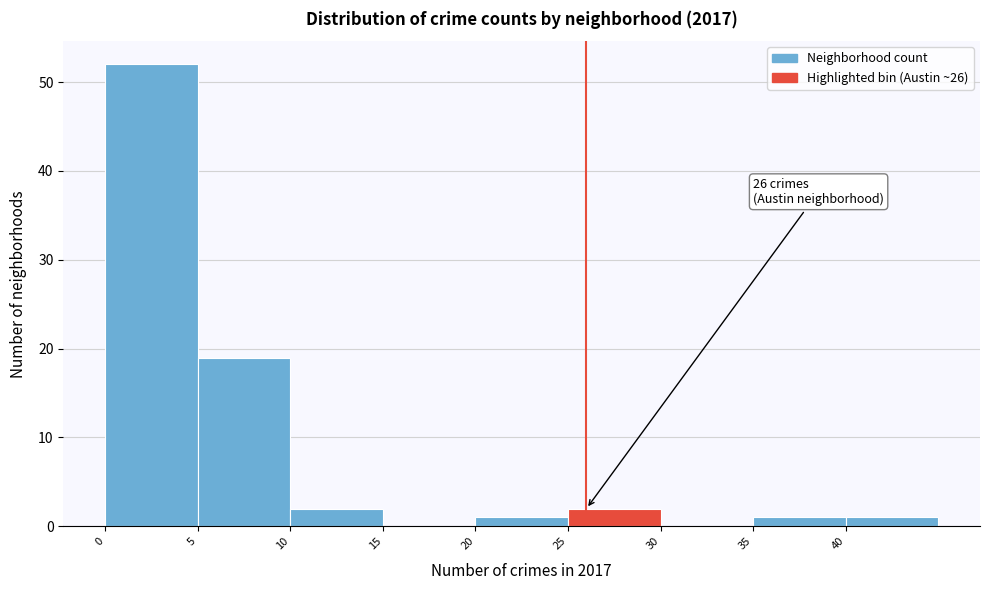

Over which range of the x-axis is the bar tallest?

0 to 5